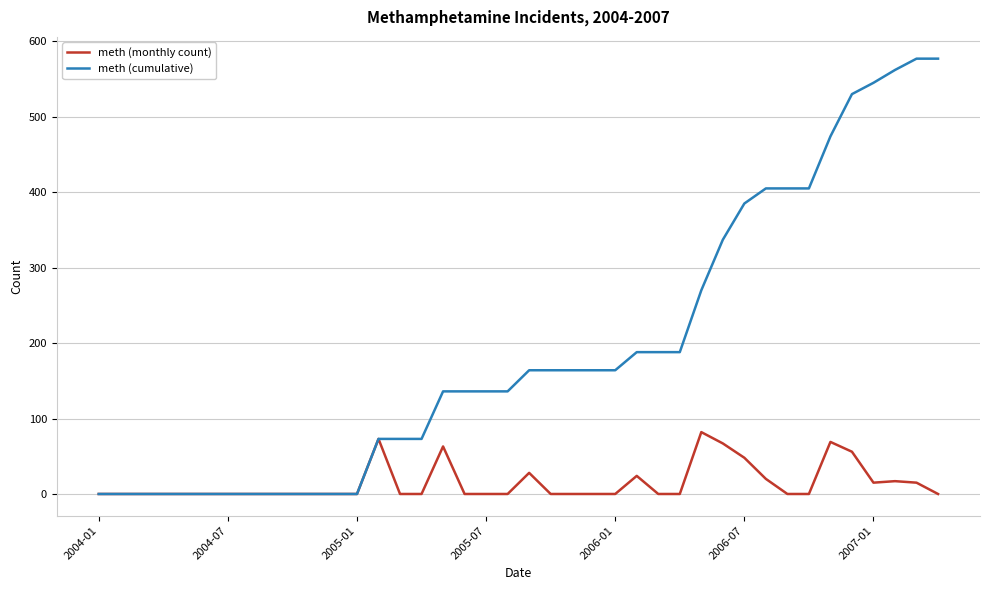

Which series has the largest total across all categories?

meth (cumulative)